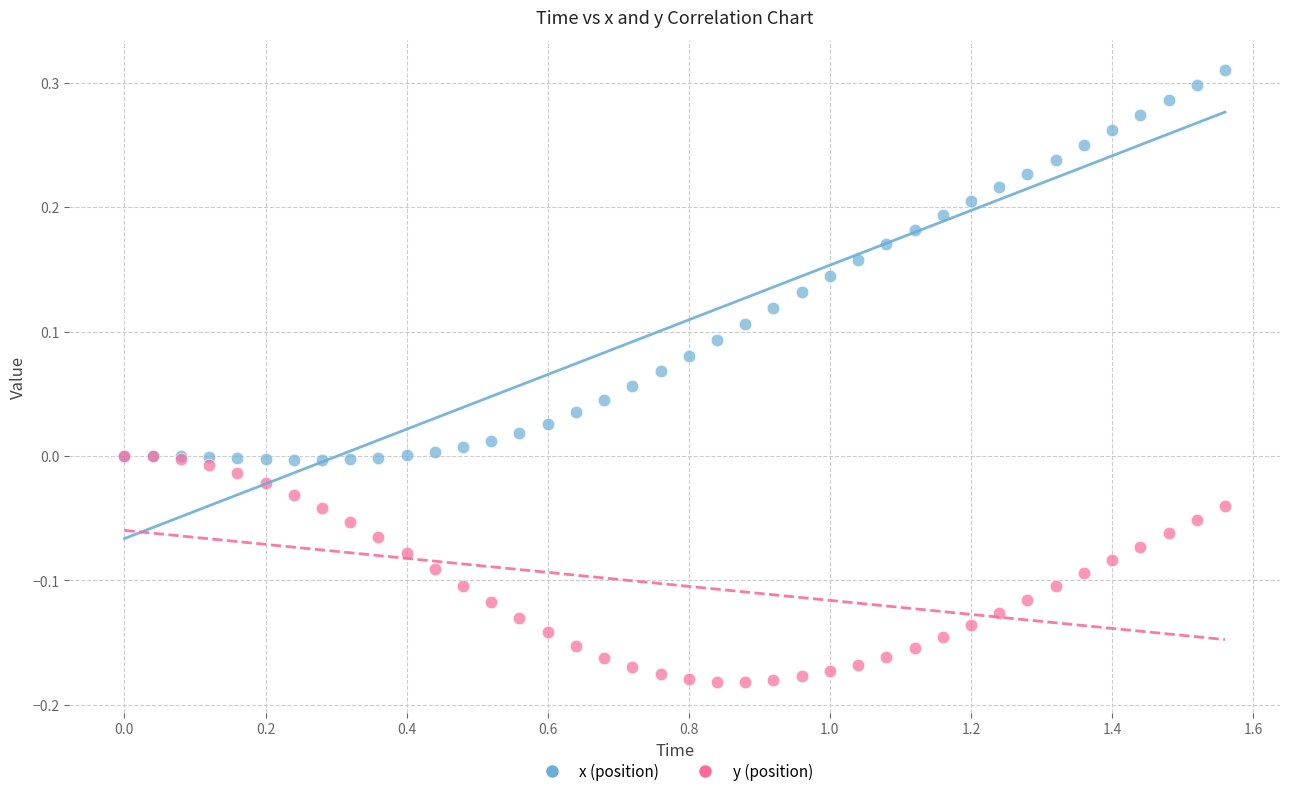

What are all the series names shown in the legend?

x (position), y (position)